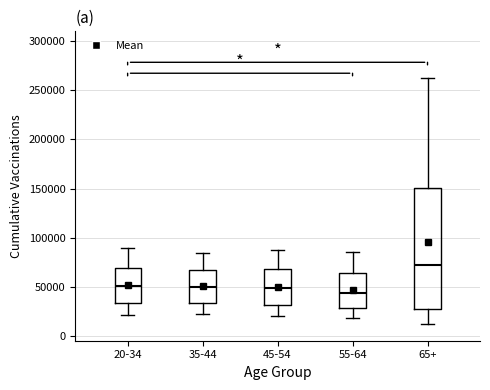

Comparing the boxes themselves (not the whiskers), which one is the tallest?

65+